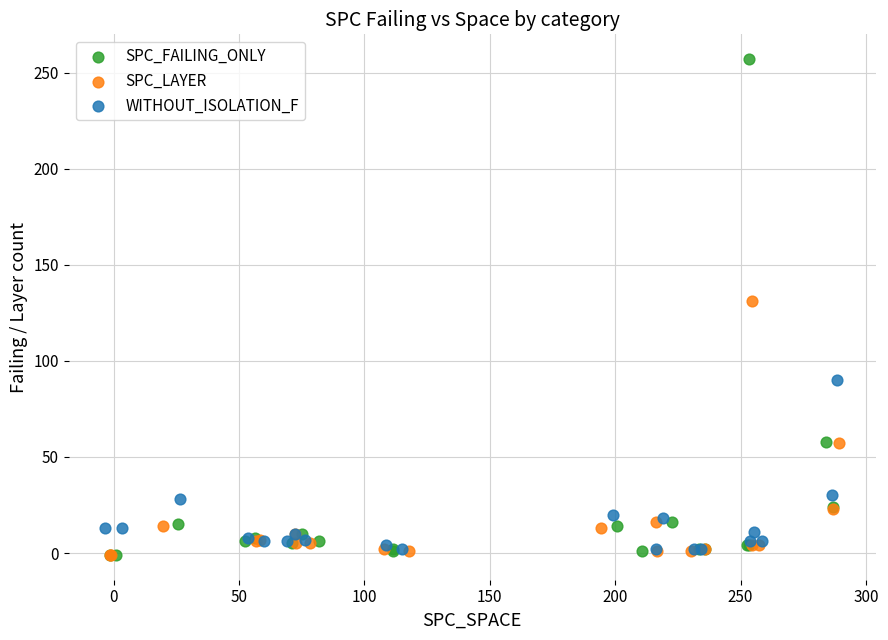

Which series has the widest spread of Y values?

SPC_FAILING_ONLY